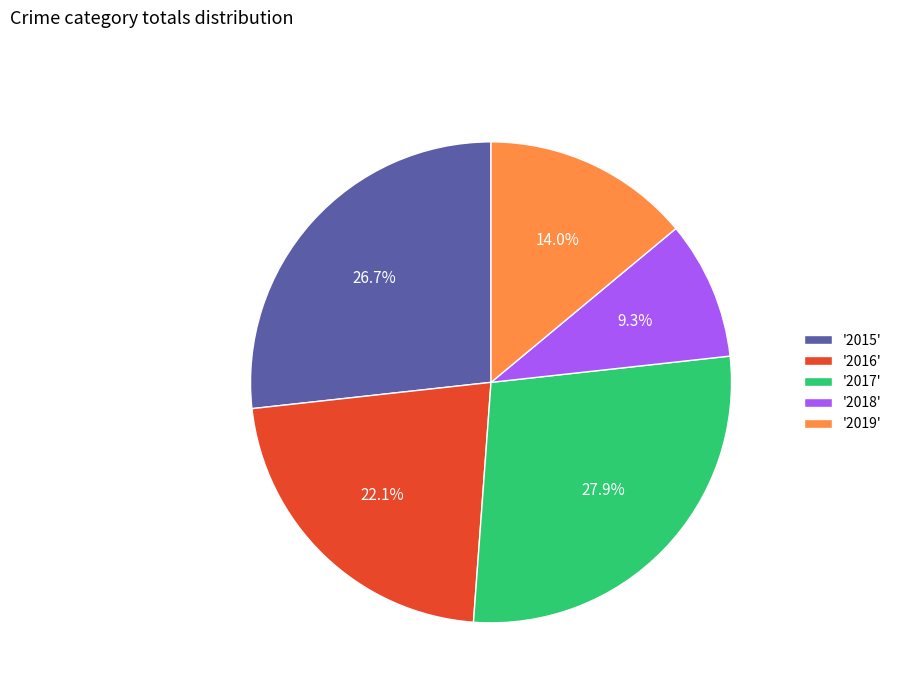

Rank the categories by value from highest to lowest.

'2017', '2015', '2016', '2019', '2018'